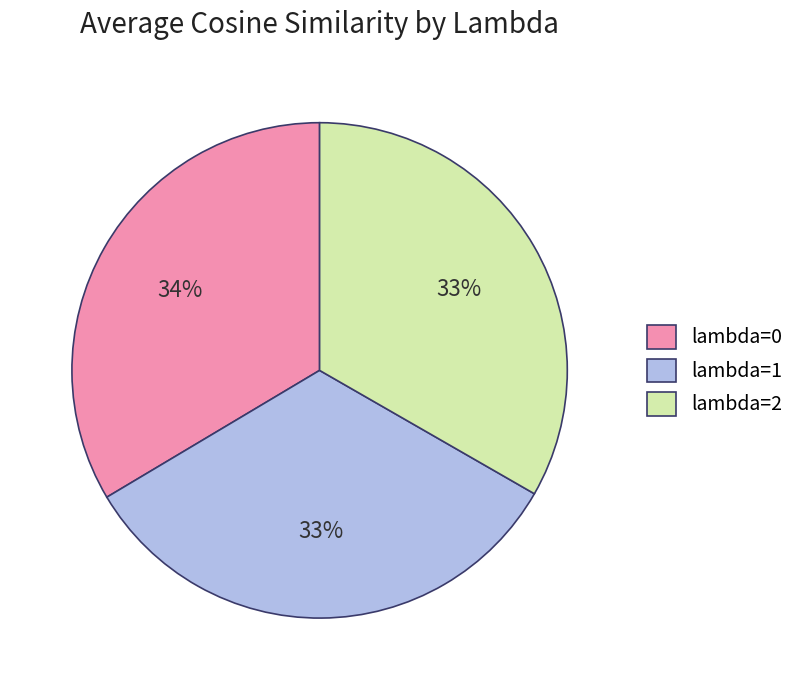

Is there any slice that represents more than half of the pie?

No